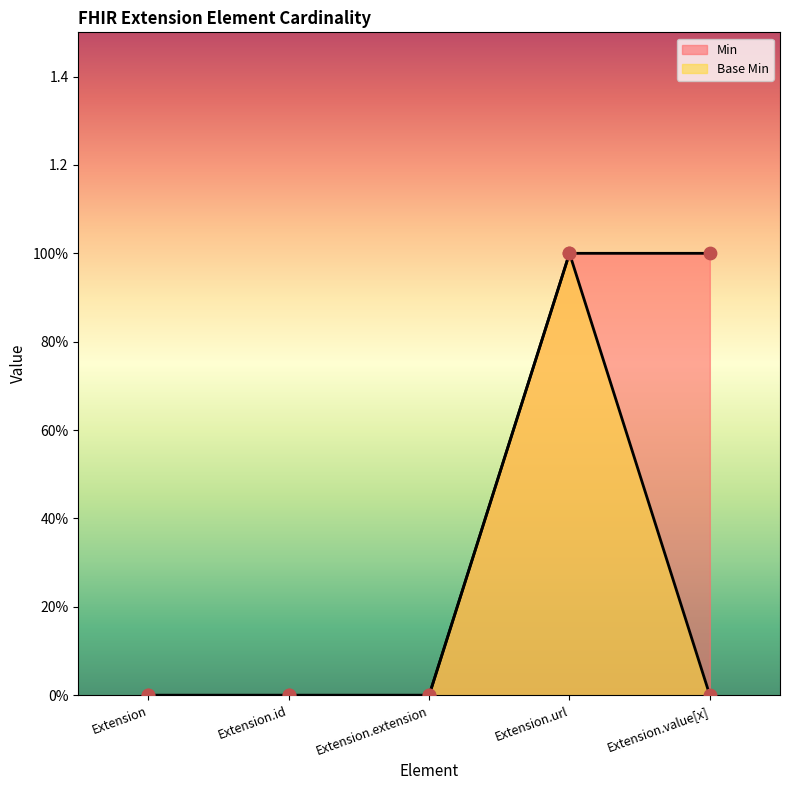

Which series contains the highest Y value?

Min